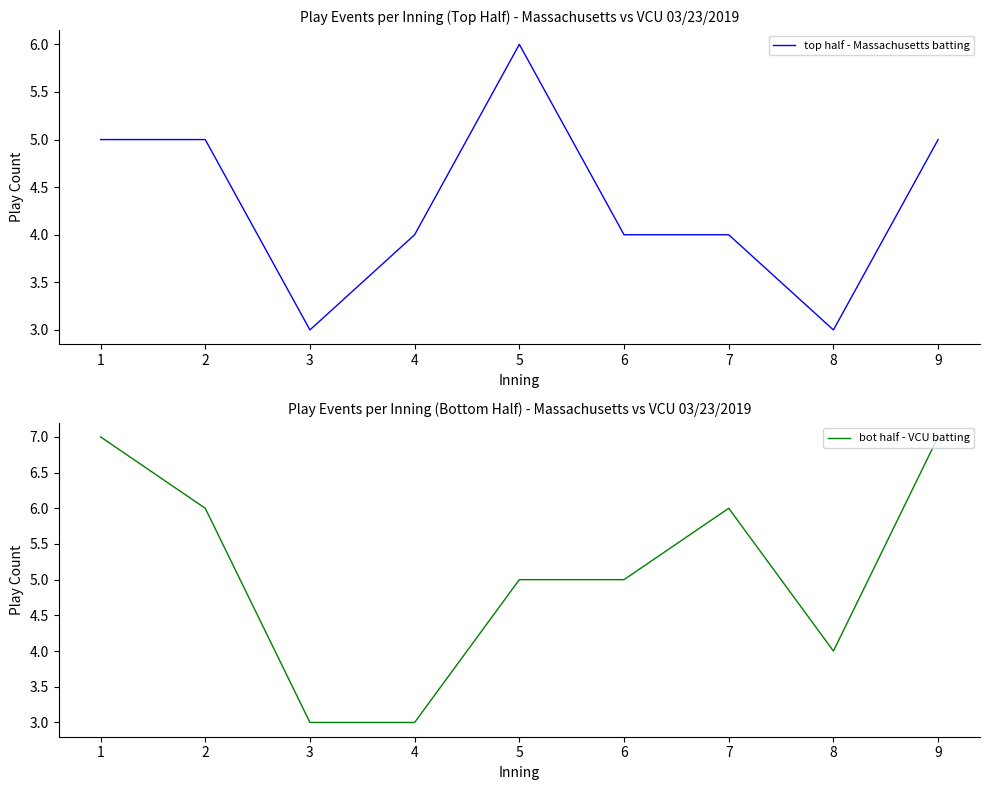

After their last crossing, which series has the higher values: bot half - VCU batting or top half - Massachusetts batting?

bot half - VCU batting